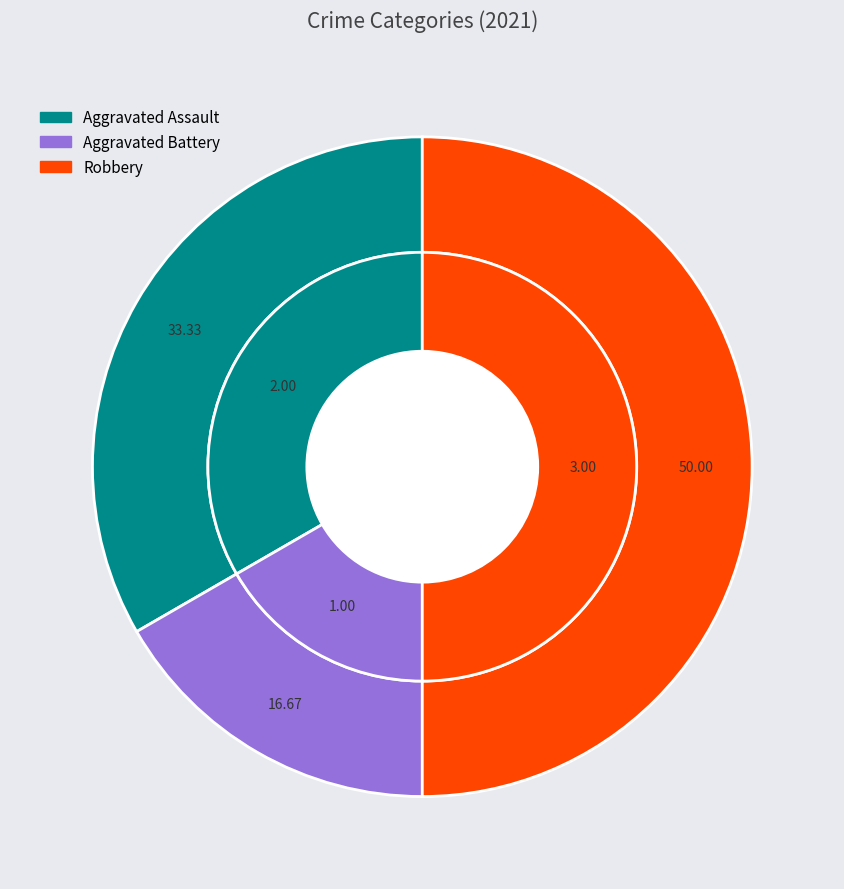

To the nearest percent, what portion does Aggravated Battery represent?

17%